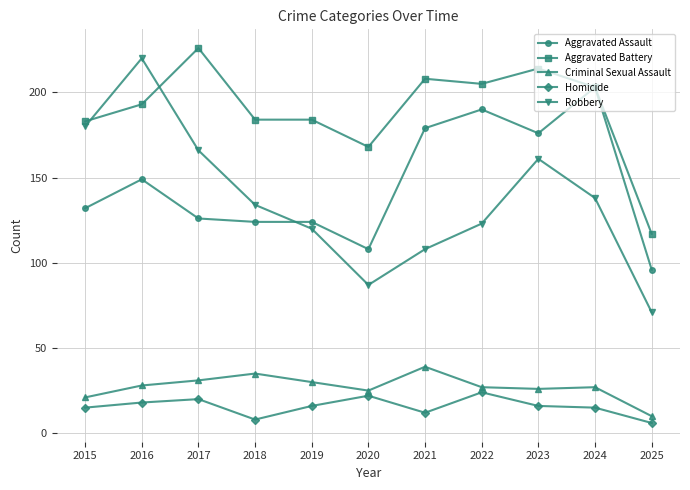

Rank the series at 2017 from highest to lowest value.

Aggravated Battery, Robbery, Aggravated Assault, Criminal Sexual Assault, Homicide